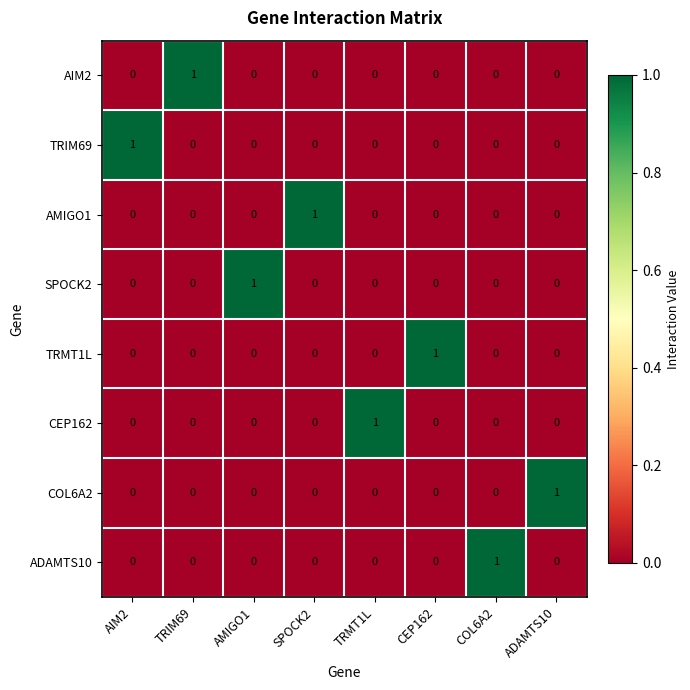

The TRMT1L series shows 0 at COL6A2. True or false?

True